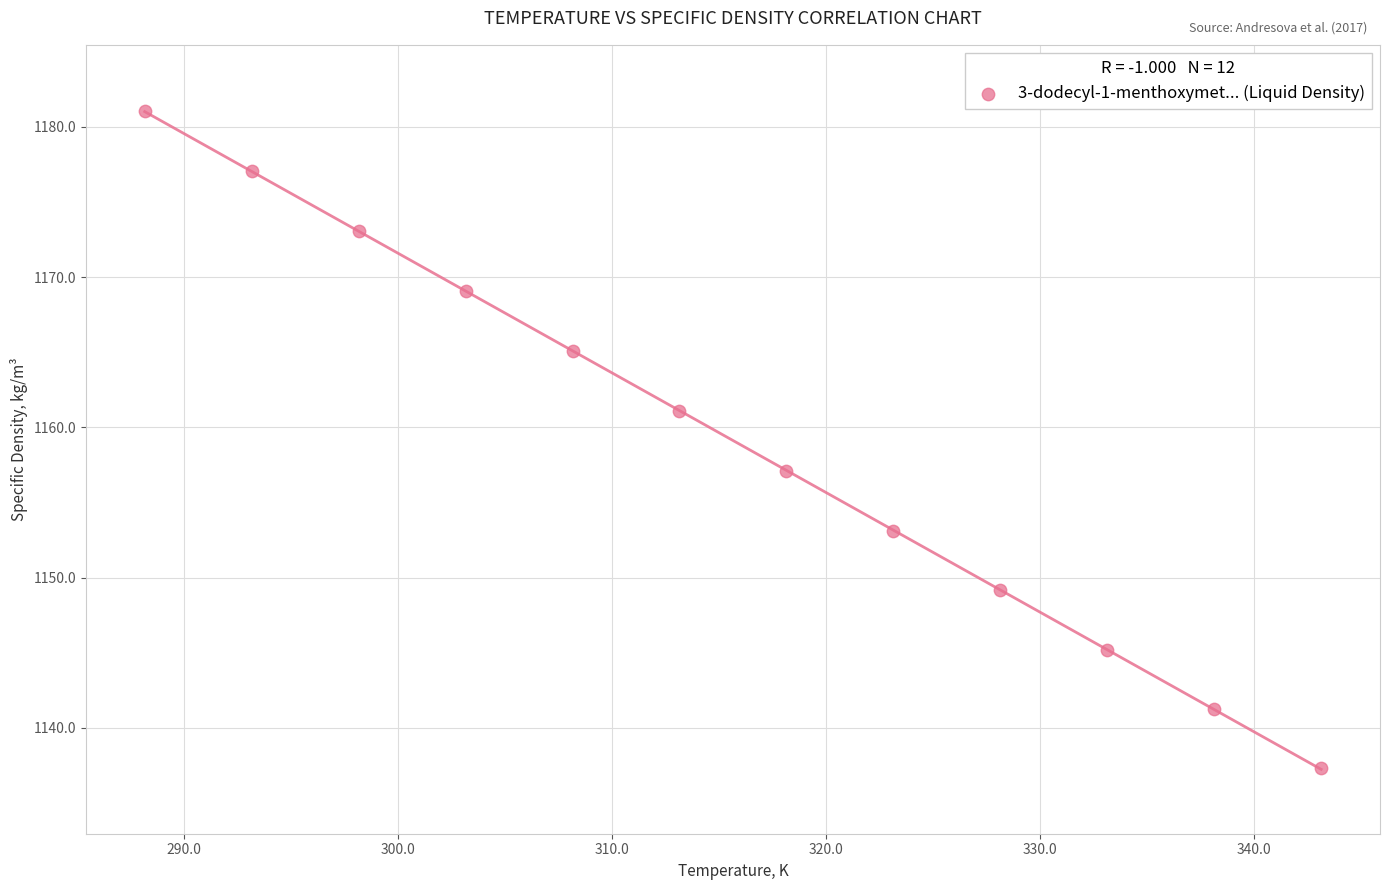

What is the average Y value?

1159.1